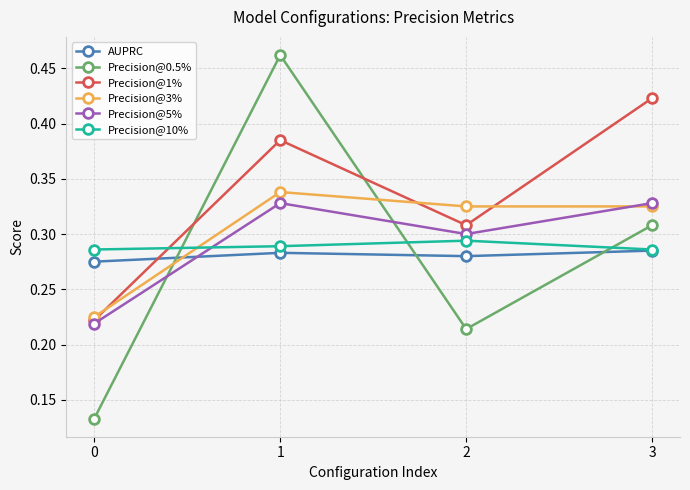

Which label corresponds to the largest value in the chart?

1